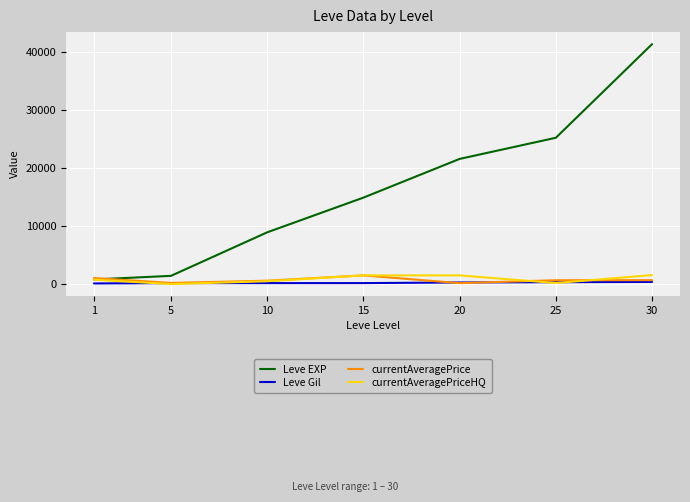

What is the difference between the highest and lowest values at 20?

21436.5